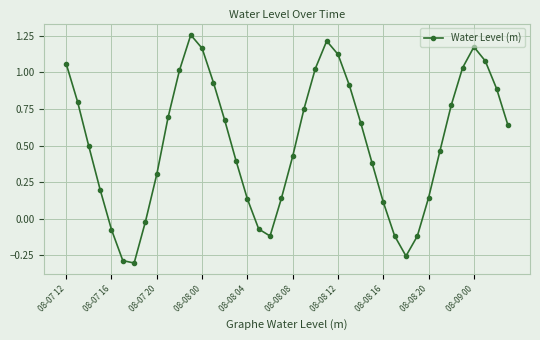

How many points are higher than both their immediate neighbors (excluding endpoints)?

3